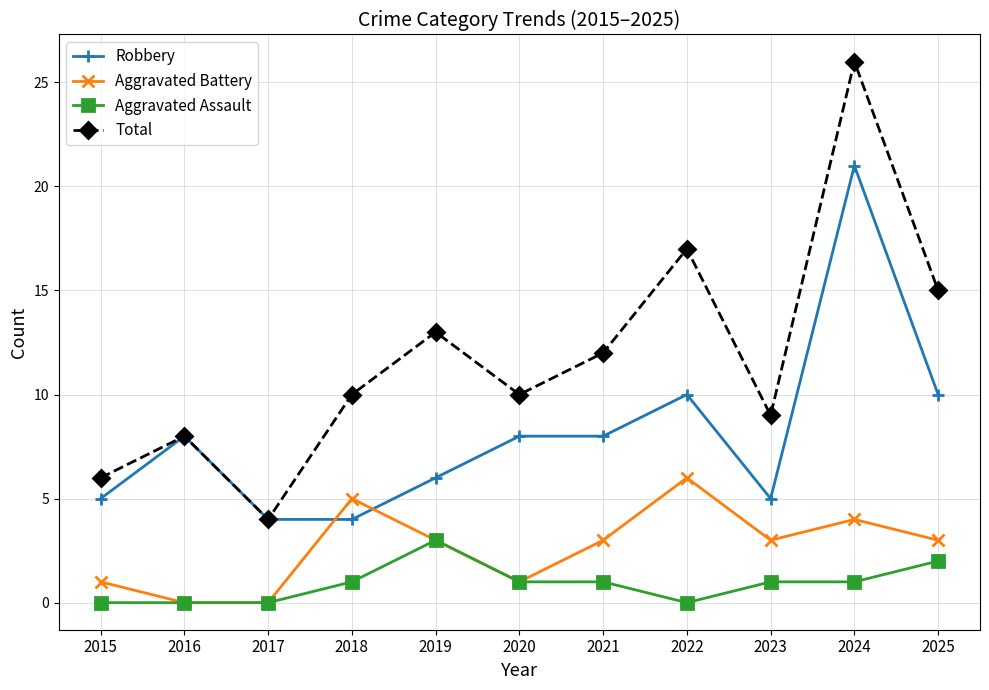

Which series has the widest spread of values?

Total